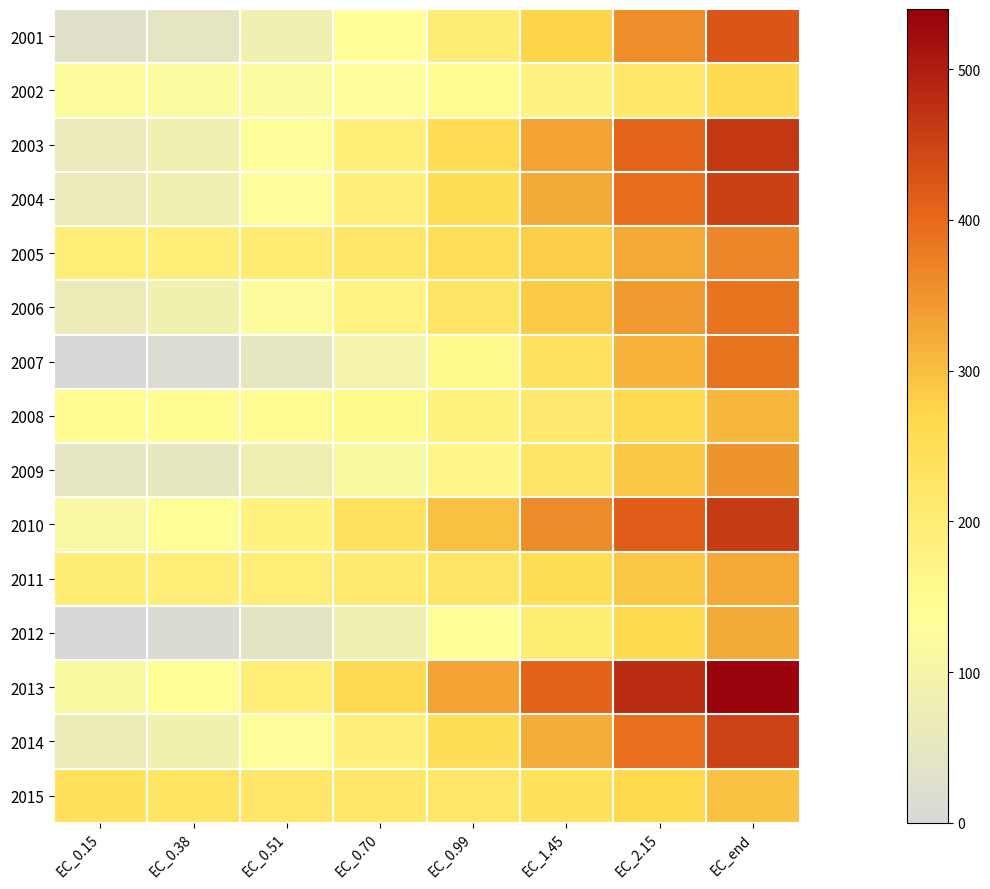

At which category is the sum across all series the highest?

EC_end